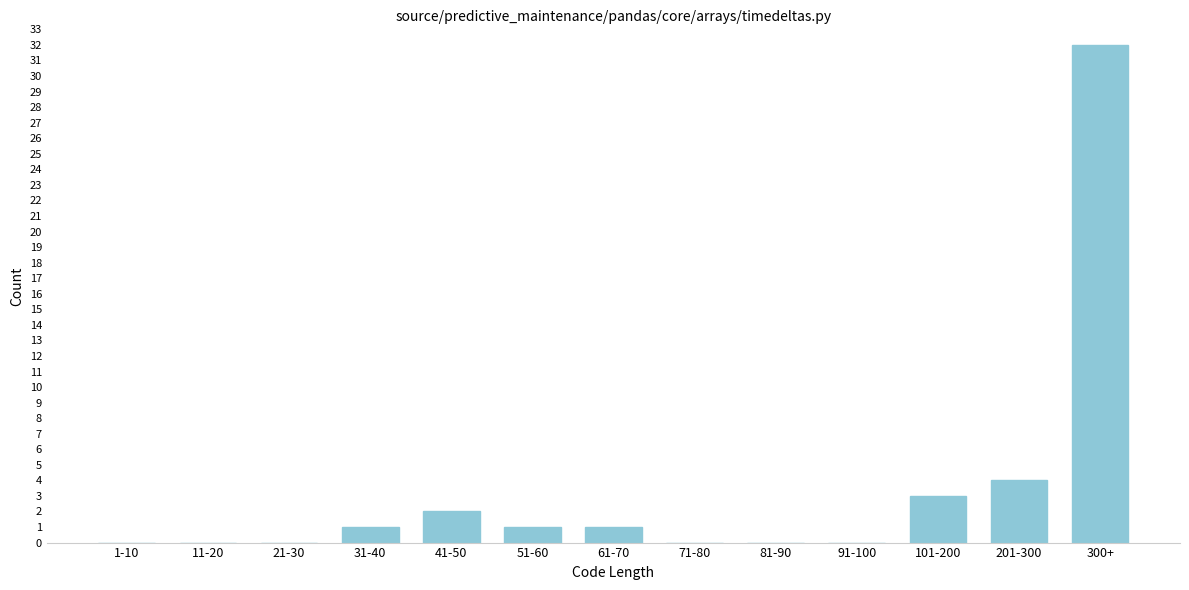

Reading left to right, extract all data points from this chart.

1-10=0	11-20=0	21-30=0	31-40=1	41-50=2	51-60=1	61-70=1	71-80=0	81-90=0	91-100=0	101-200=3	201-300=4	300+=32